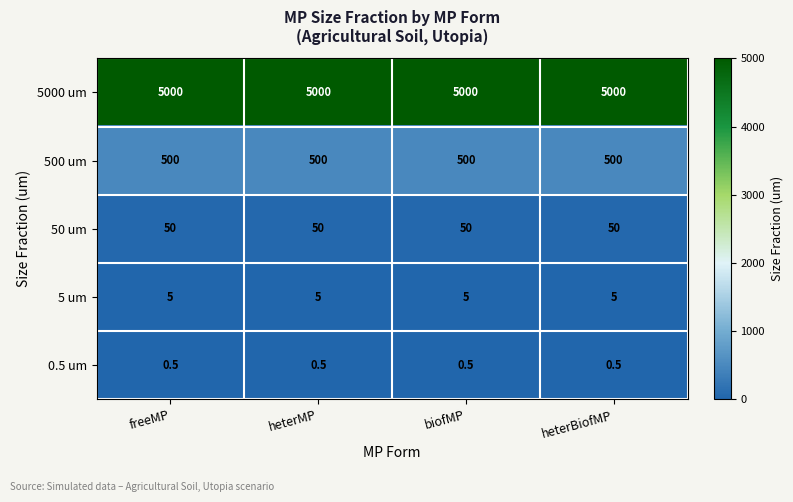

What is the difference between the highest and lowest values at heterMP?

4999.5